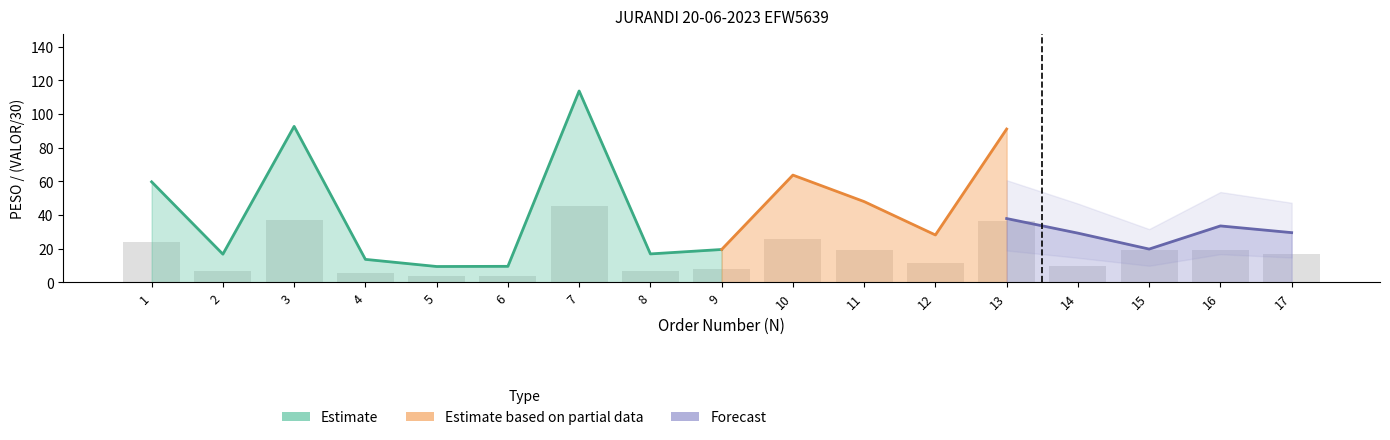

What is the difference between the values at 3 and 8?

30.3